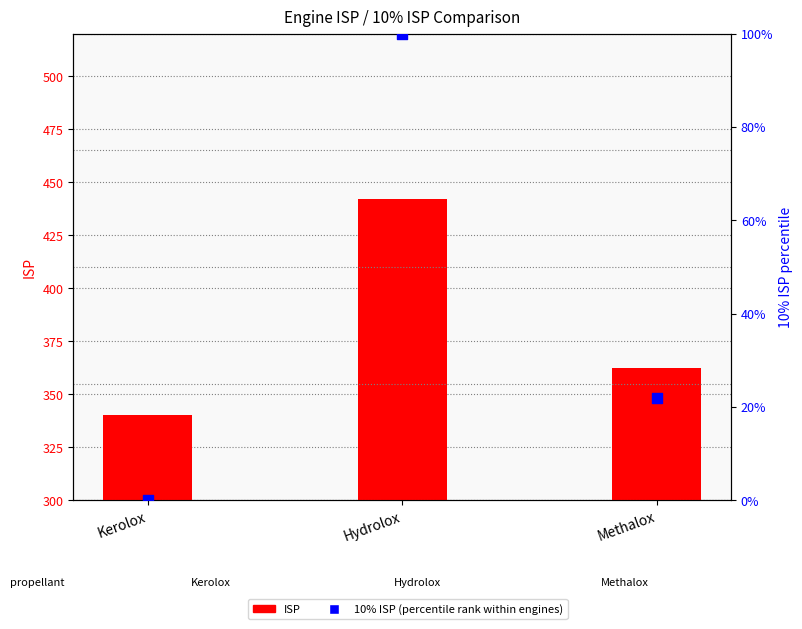

Which series contains the highest Y value?

ISP